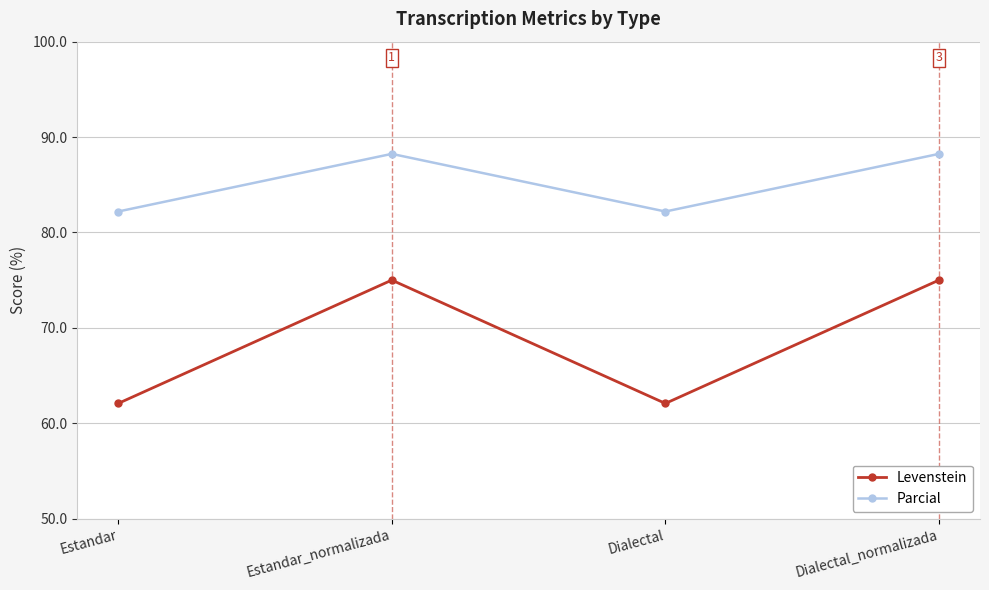

True or false: Parcial has a value of 151.3 at Estandar_normalizada.

False